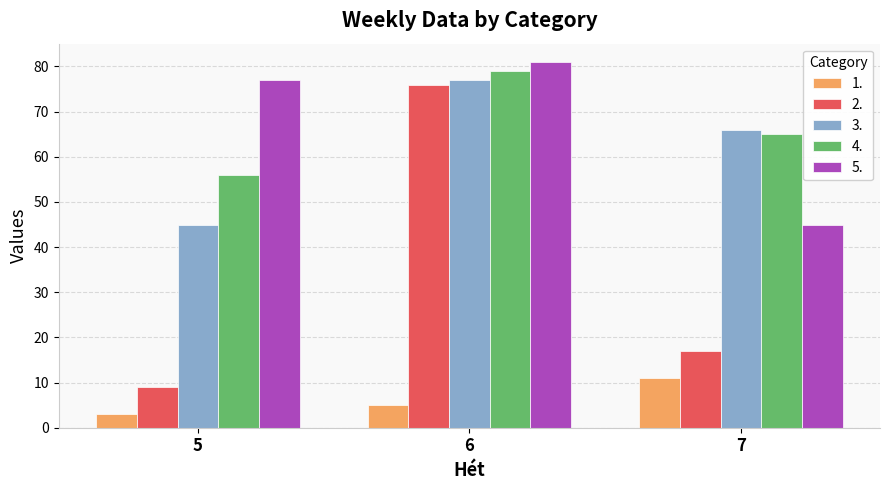

True or false: 3. has a value of 45 at 5.

True